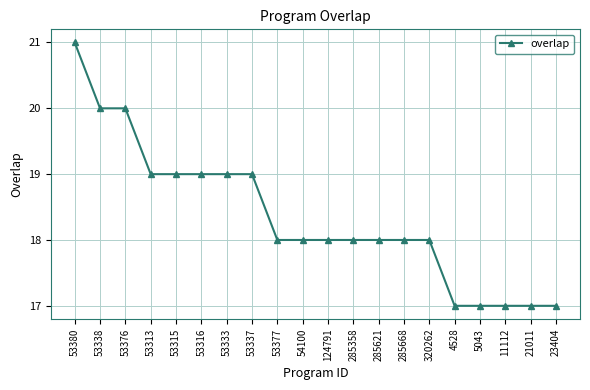

Is it true that the value at 320262 is 18?

True